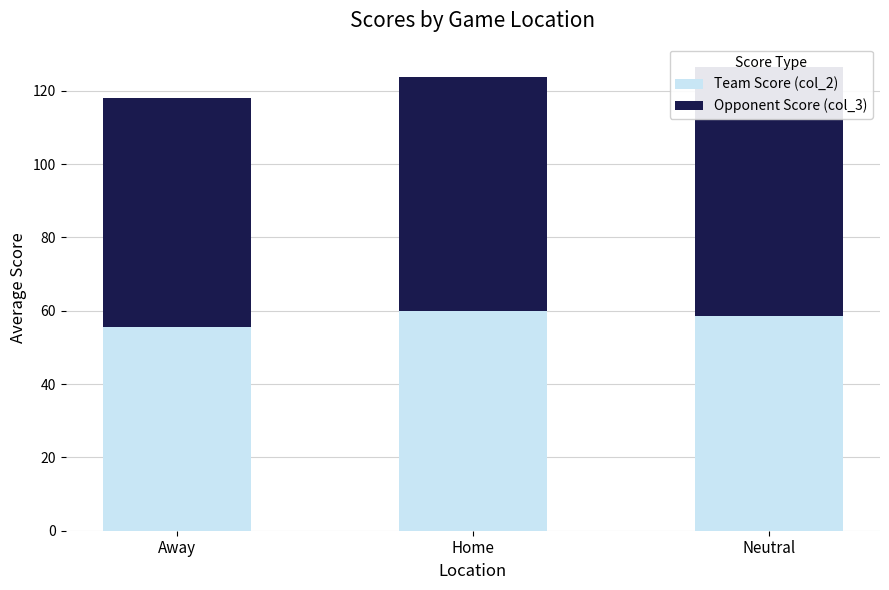

How many Team Score (col_2) values are between 55 and 59?

2